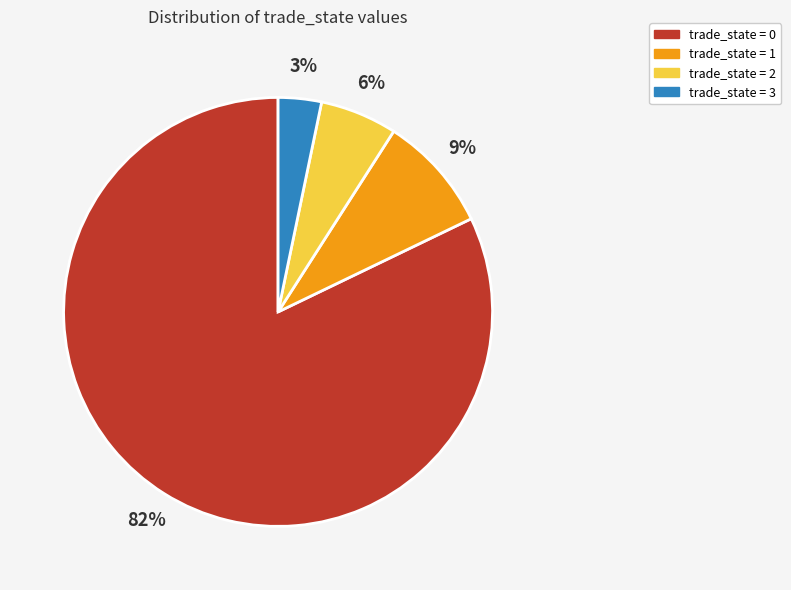

Which slice is the smallest?

trade_state = 3